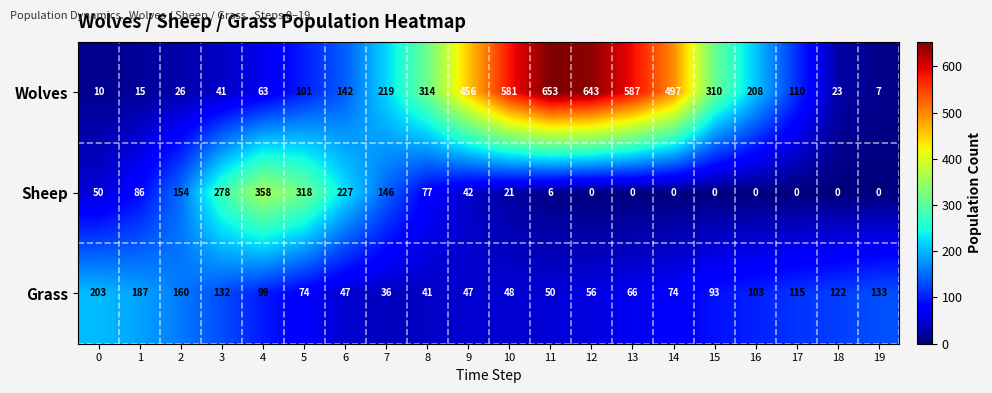

How many positive values does the Sheep series have?

12